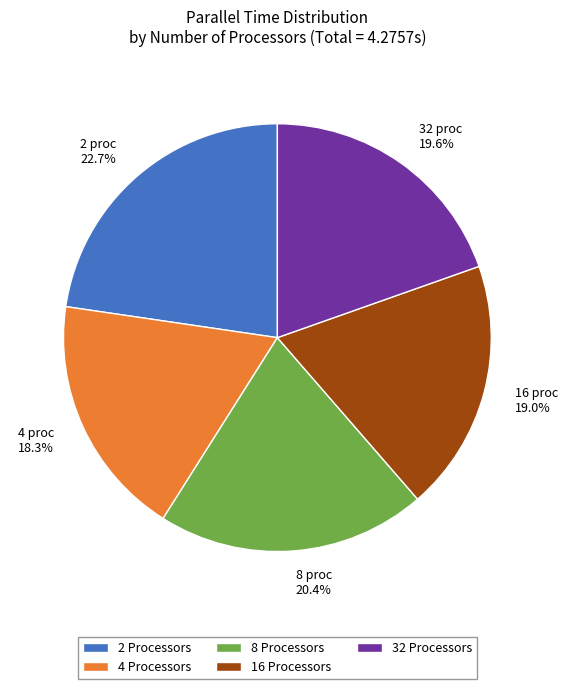

Which slice is the largest?

2